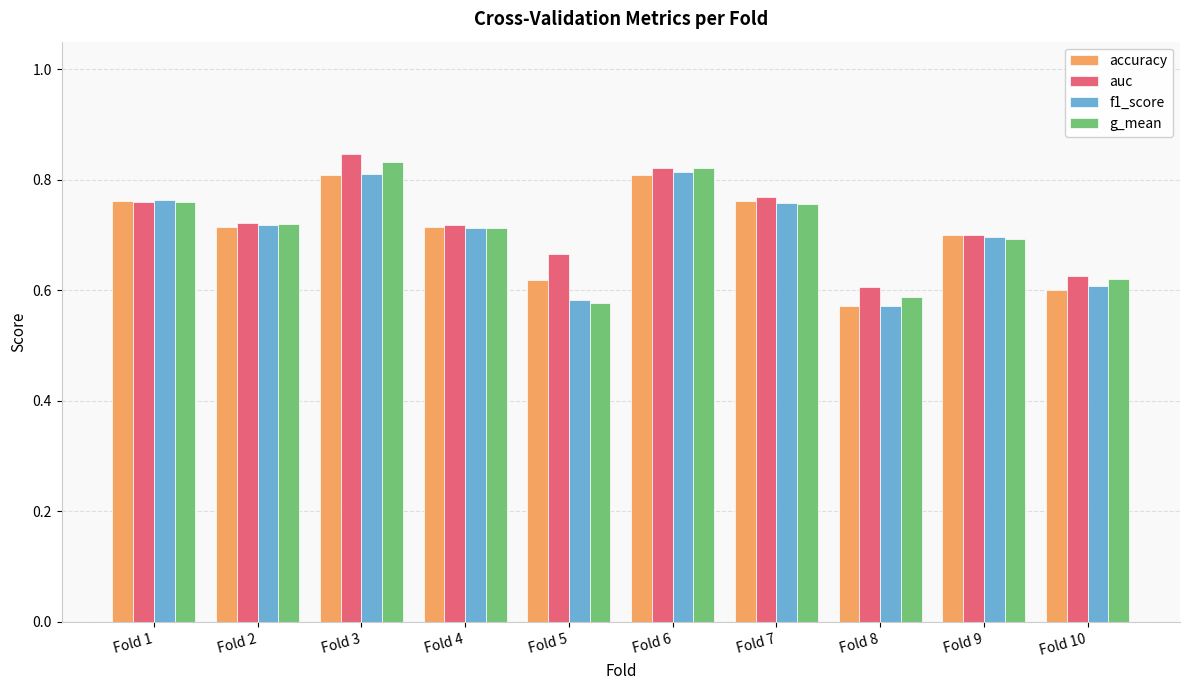

What is the sum of all g_mean values?

7.1